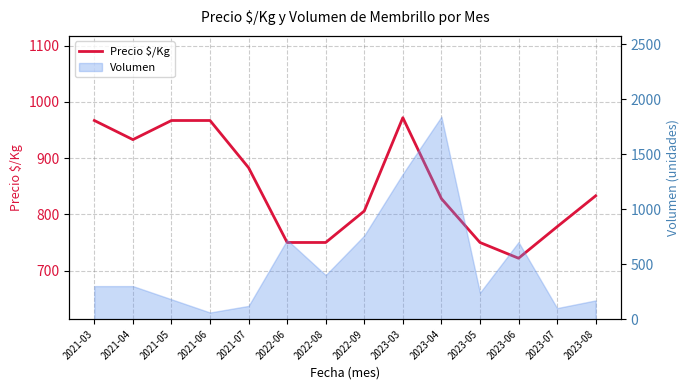

Reading right to left, what are all the values shown in this chart?

833	778	722	750	828	972	806	750	750	883	967	967	933	967